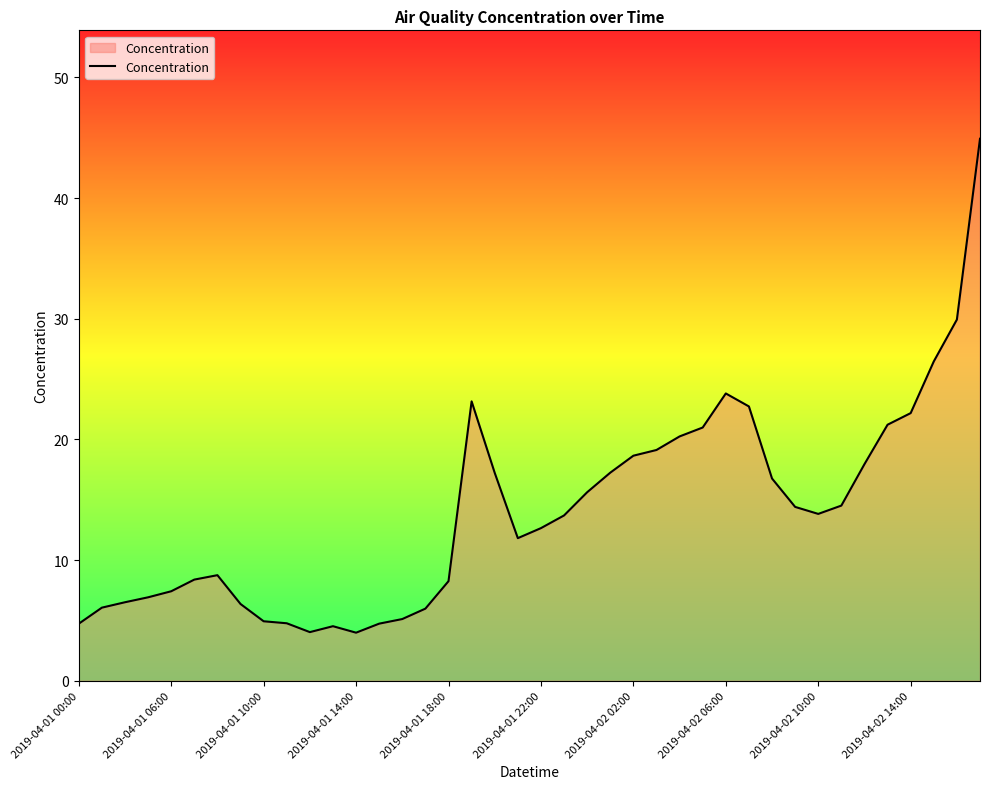

What is the smallest value displayed?

4.0